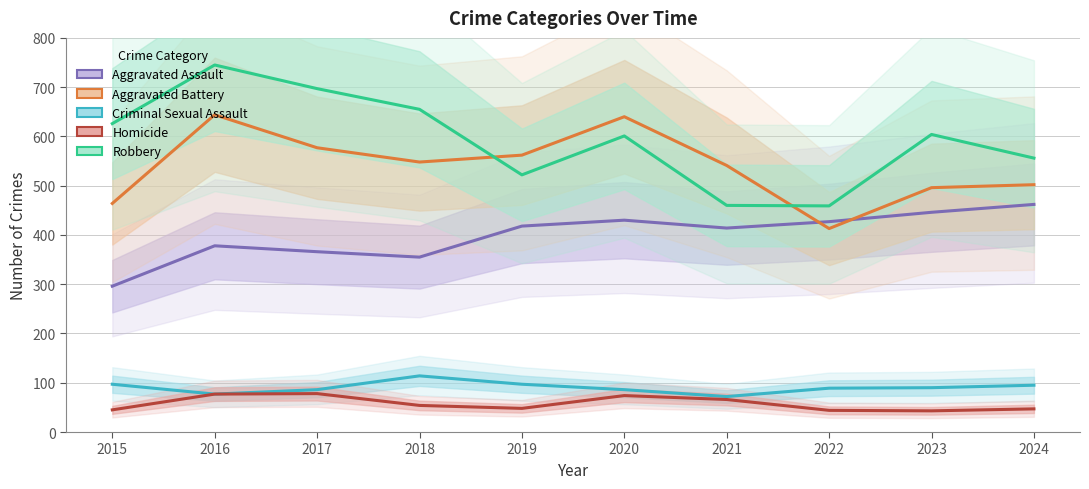

What is the difference between the maximum and second lowest values in the Criminal Sexual Assault series?

37